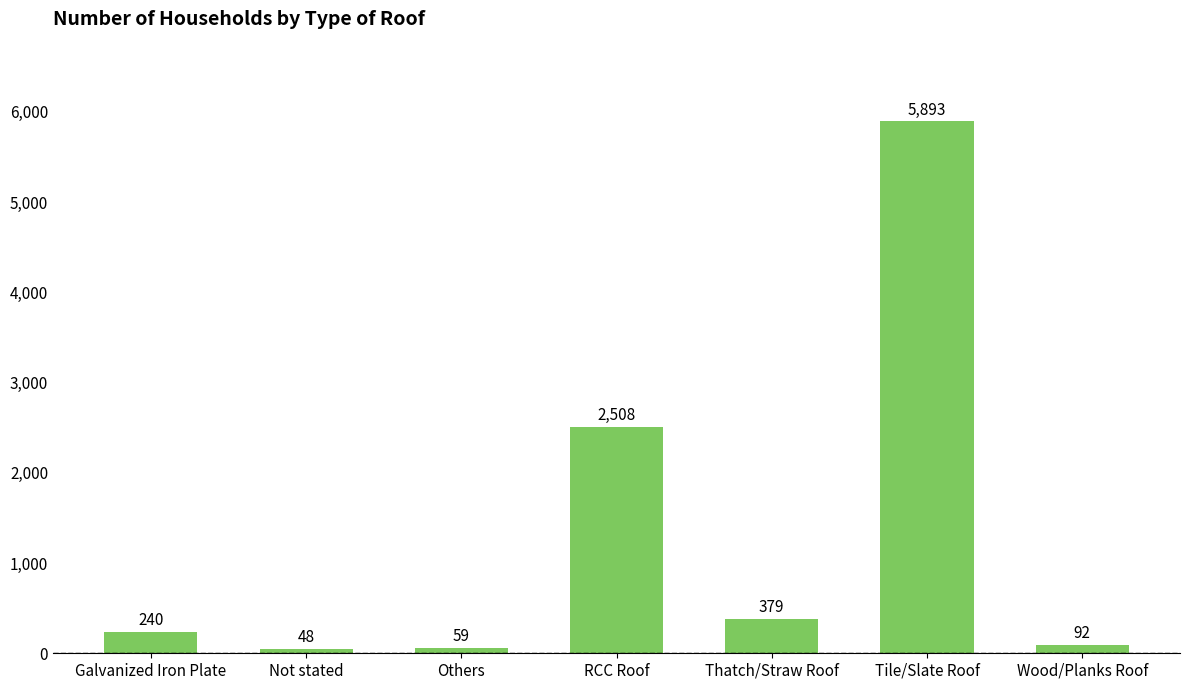

Which has a higher value, Not stated or Thatch/Straw Roof?

Thatch/Straw Roof